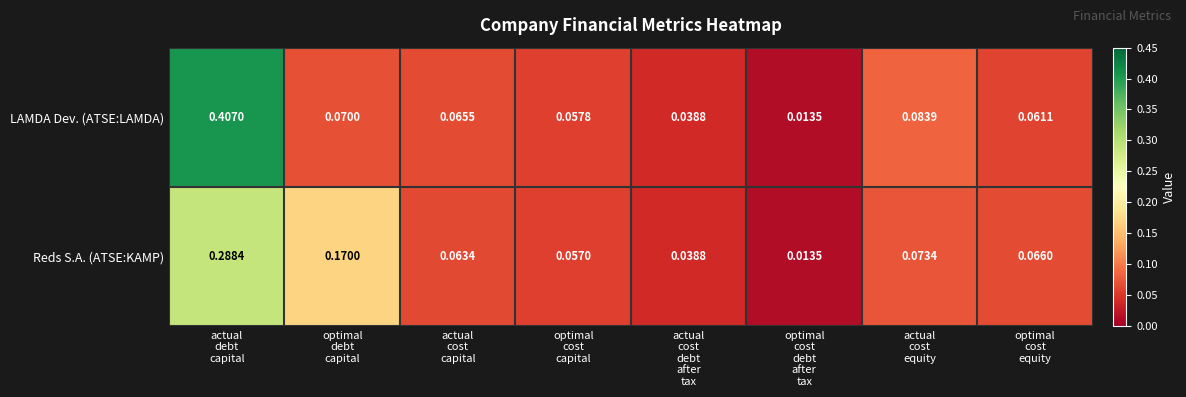

Which series has the largest total across all categories?

LAMDA Dev. (ATSE:LAMDA)